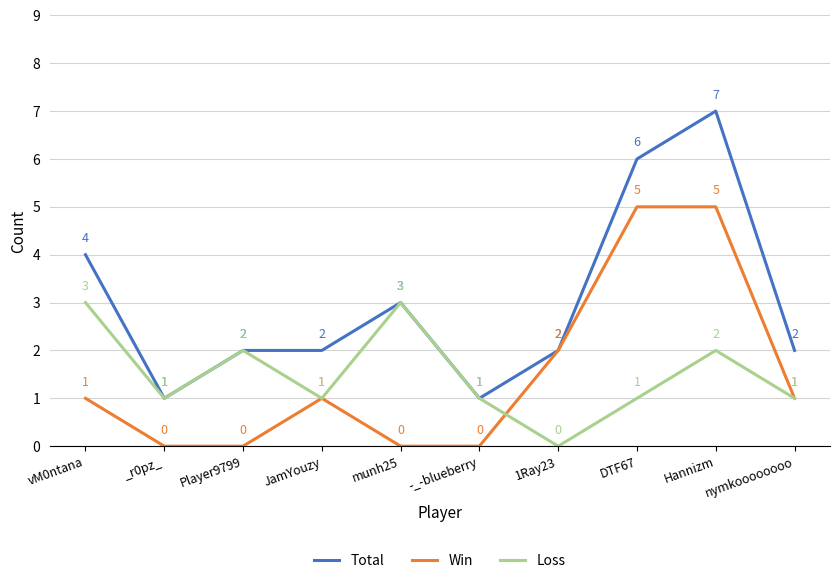

Does the chart display data point markers on the line(s)?

No